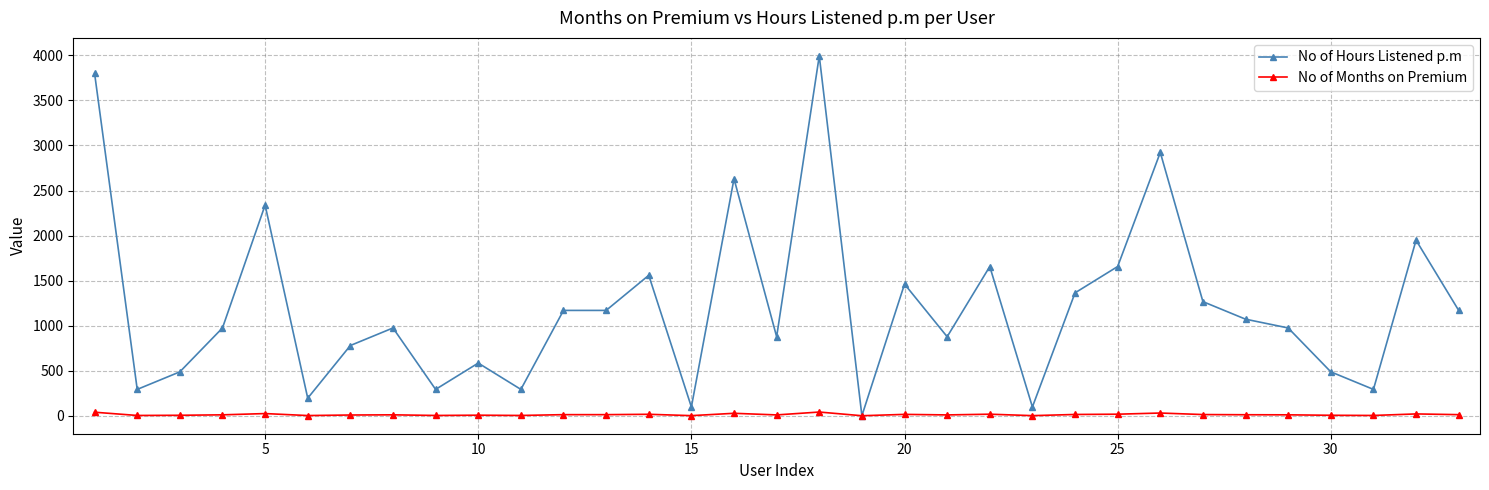

What is the value of the No of Hours Listened p.m point at the 22nd from the left?

1656.4